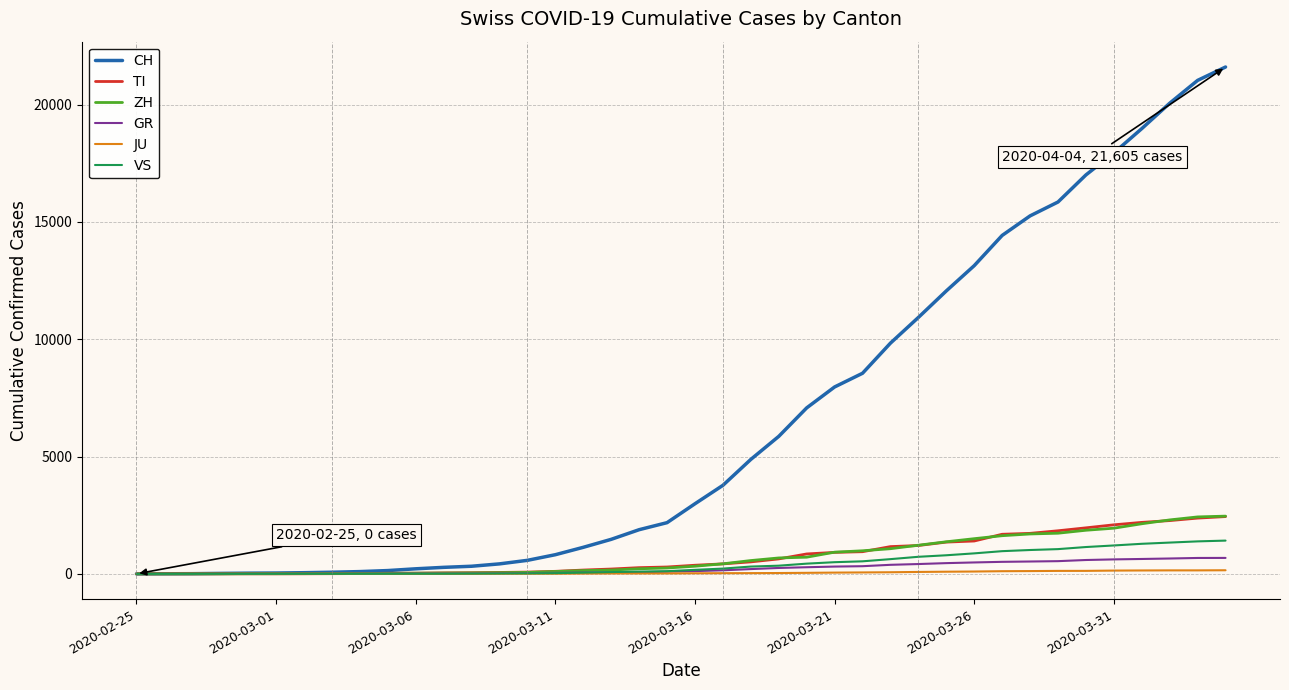

Which series has the largest range (max minus min)?

CH